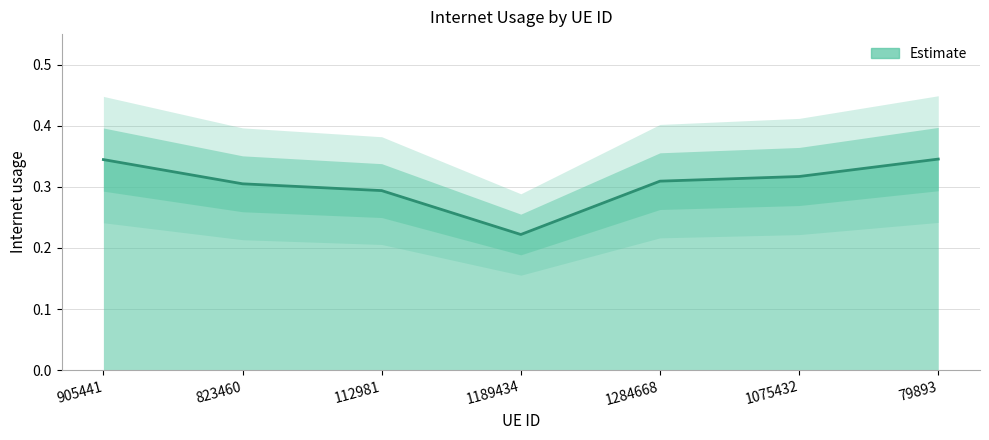

What is the label of the 2nd point from the right?

1075432